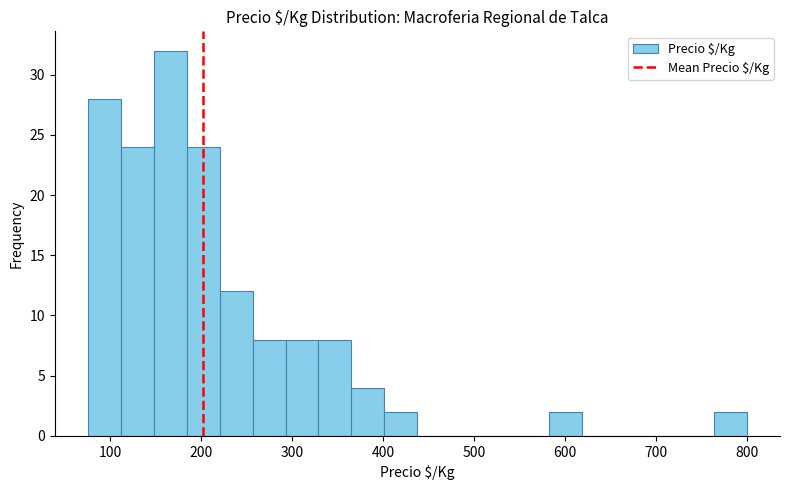

Read against the x-axis, roughly where is the centre of the tallest bar?

170